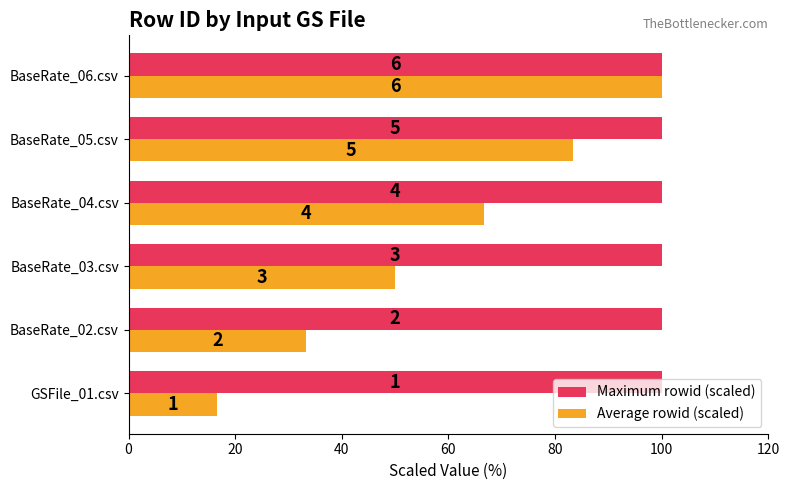

What are all the series names shown in the legend?

Maximum rowid (scaled), Average rowid (scaled)